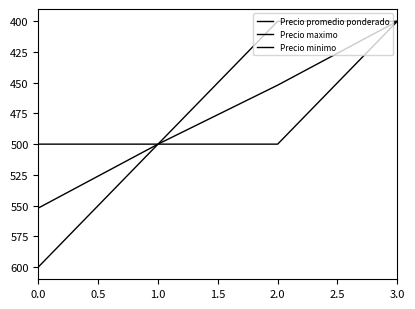

What is the maximum value for Precio promedio ponderado?

552